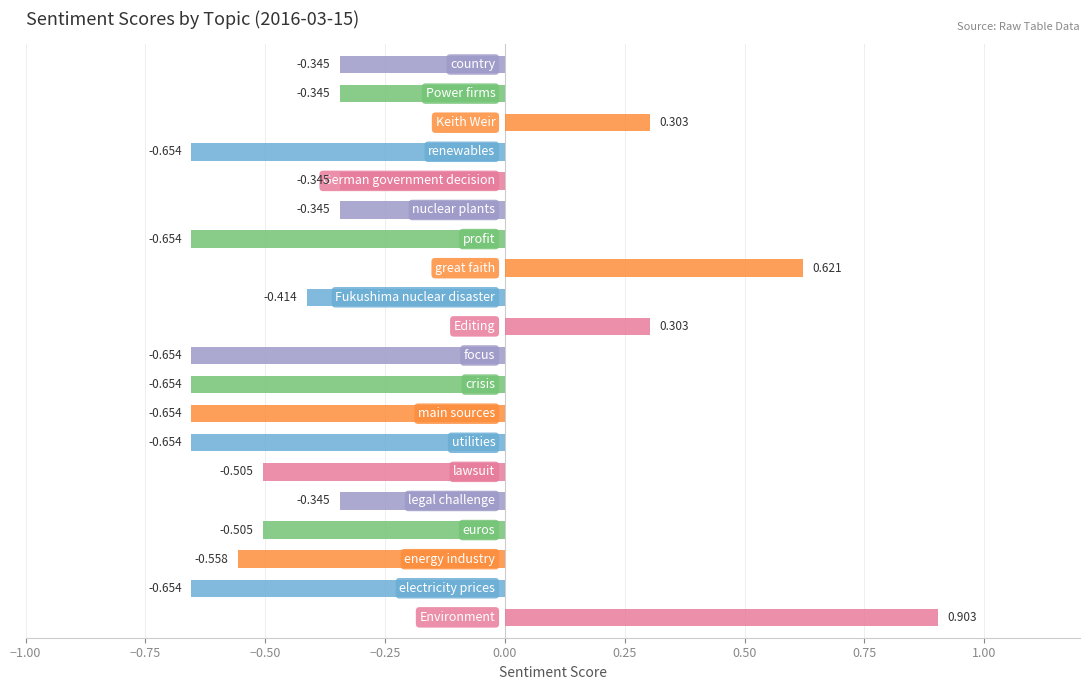

List the labels in order of value, smallest first.

electricity prices, utilities, main sources, crisis, focus, profit, renewables, energy industry, euros, lawsuit, Fukushima nuclear disaster, legal challenge, nuclear plants, German government decision, Power firms, country, Keith Weir, Editing, great faith, Environment